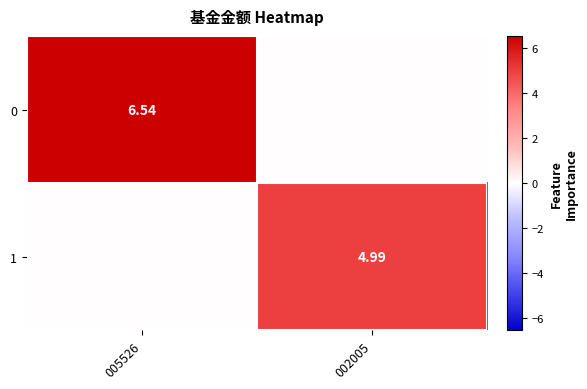

Is the value of 1 at 002005 greater than the value of 0 at 005526?

No